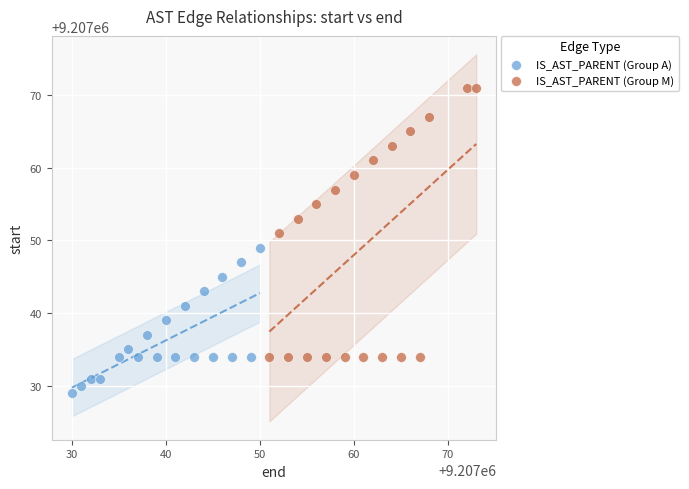

What are all the series names shown in the legend?

IS_AST_PARENT (Group A), IS_AST_PARENT (Group M)